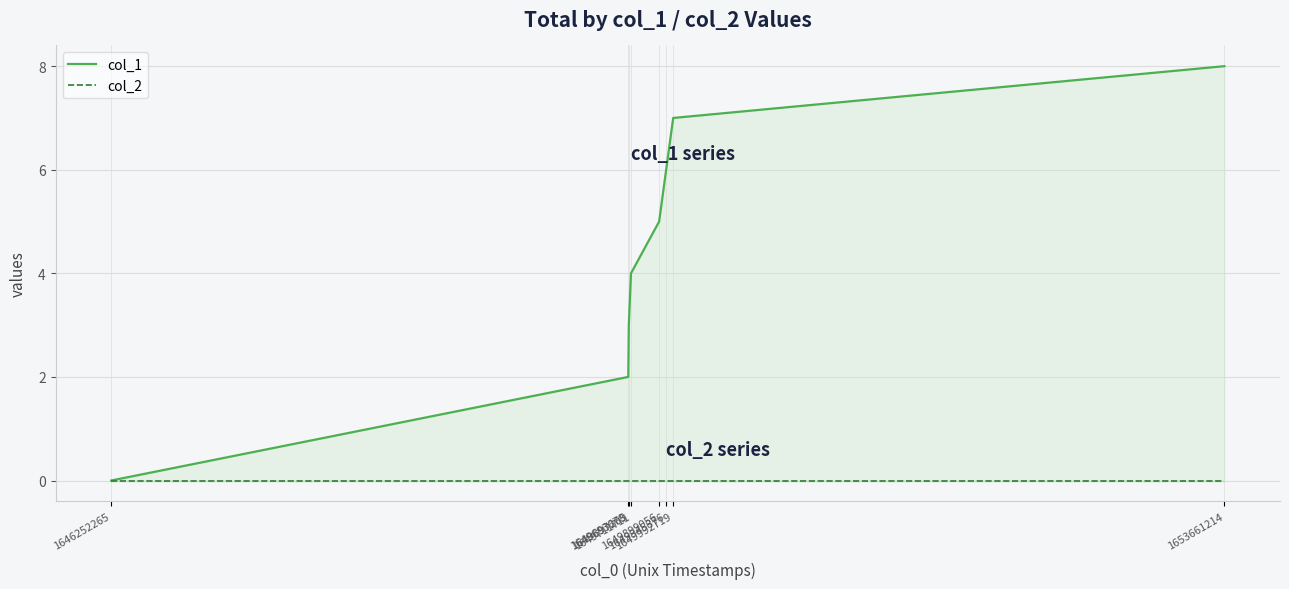

What is the sum of all col_1 values?

35